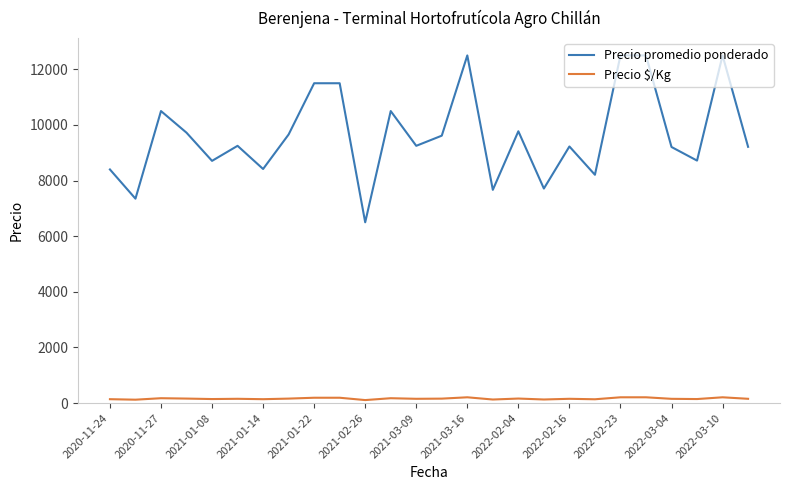

True or false: Precio promedio ponderado and Precio $/Kg cross at least once.

False